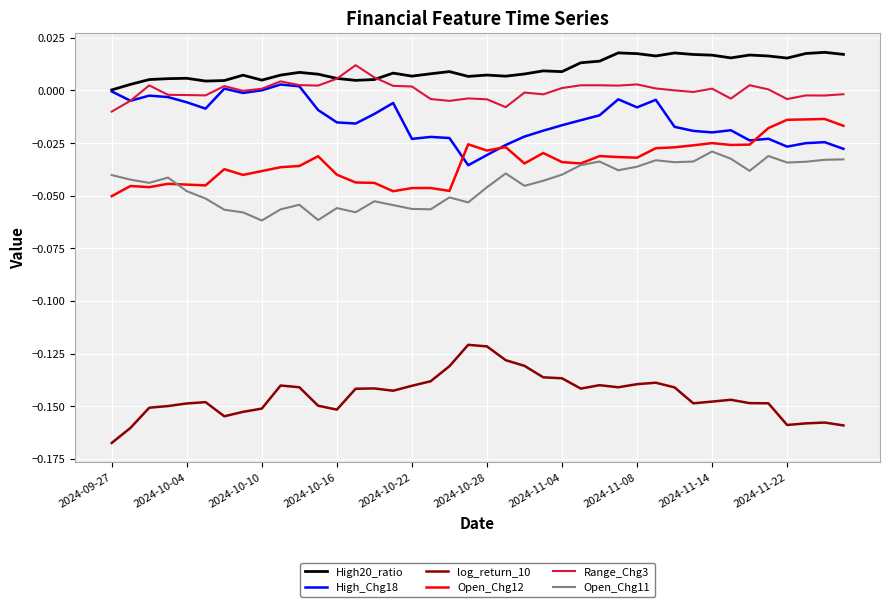

Which series has the largest total across all categories?

High20_ratio